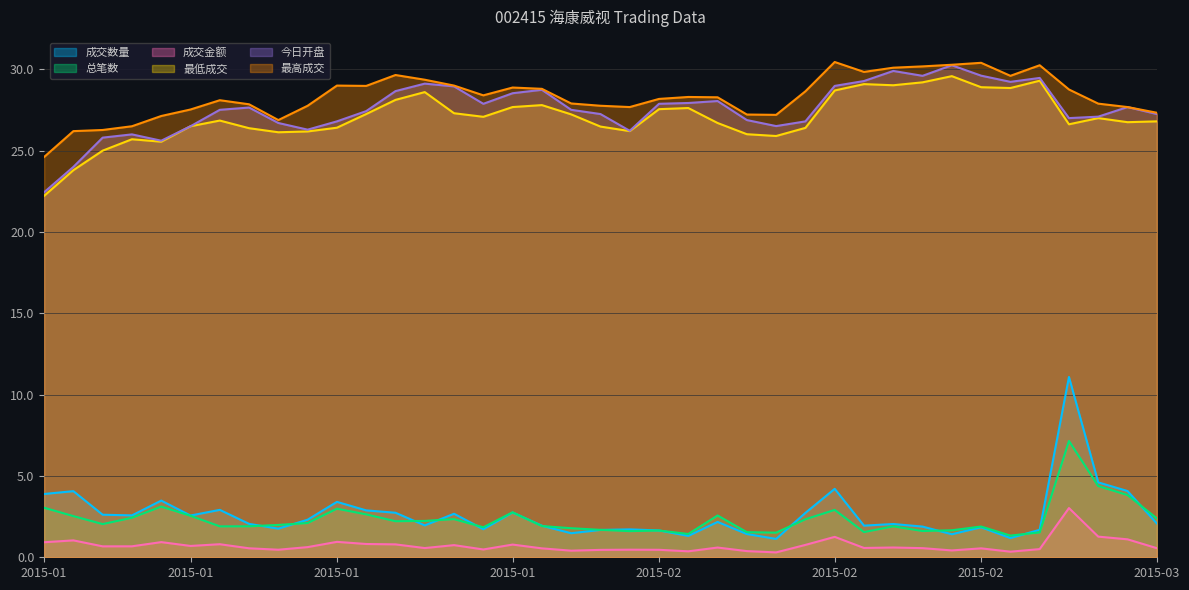

Rank the series by their maximum value, from lowest to highest.

成交金额, 总笔数, 成交数量, 最低成交, 今日开盘, 最高成交